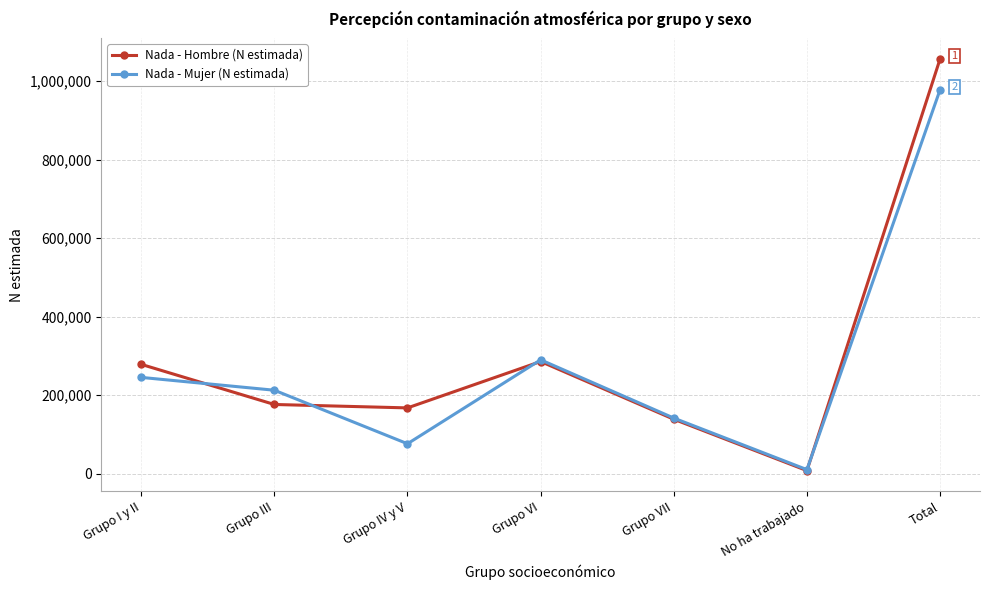

Which series has the largest total across all categories?

Nada - Hombre (N estimada)